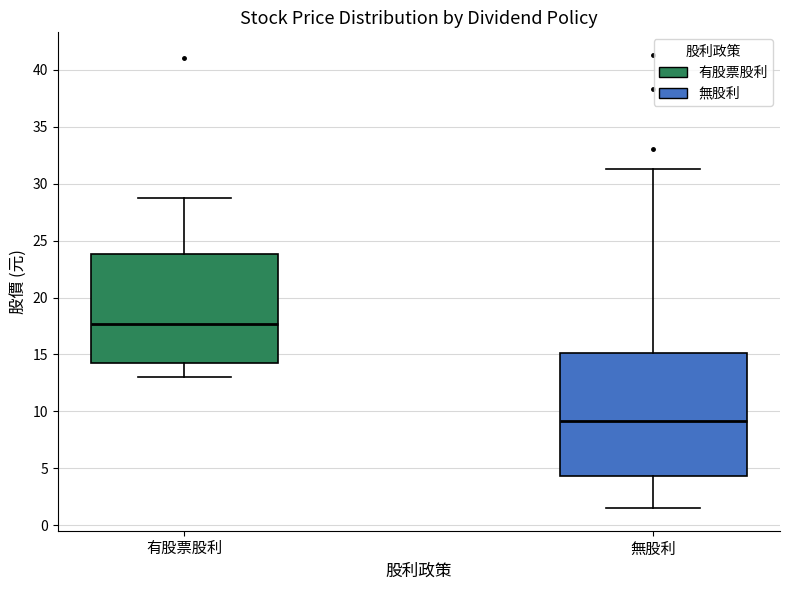

Comparing the boxes themselves (not the whiskers), which one is the tallest?

無股利